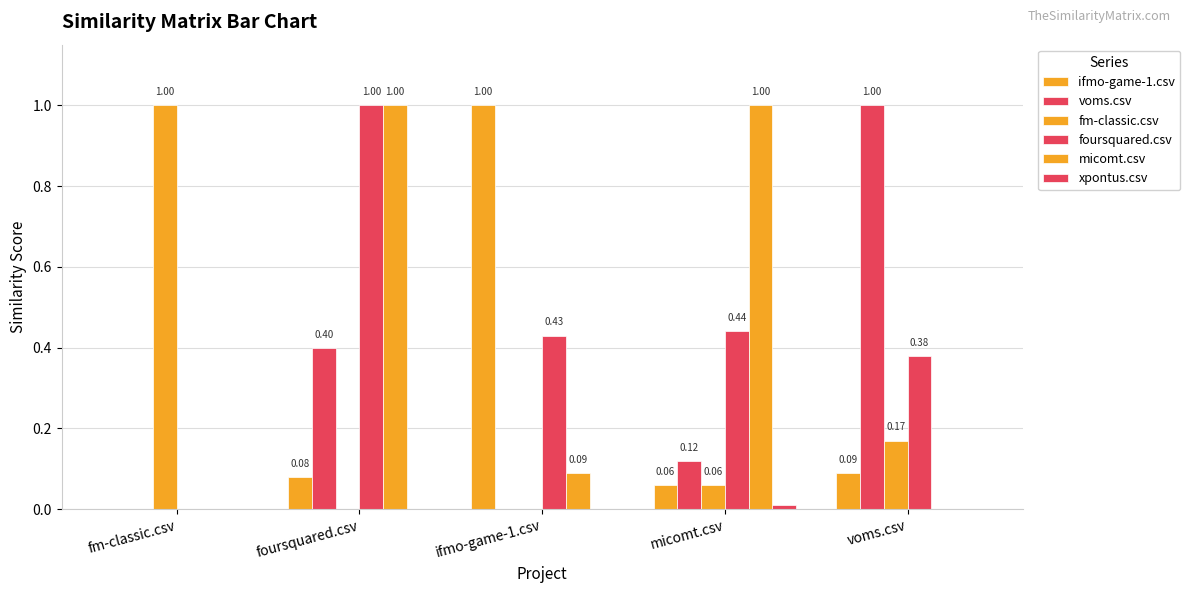

Are the bars horizontal?

No